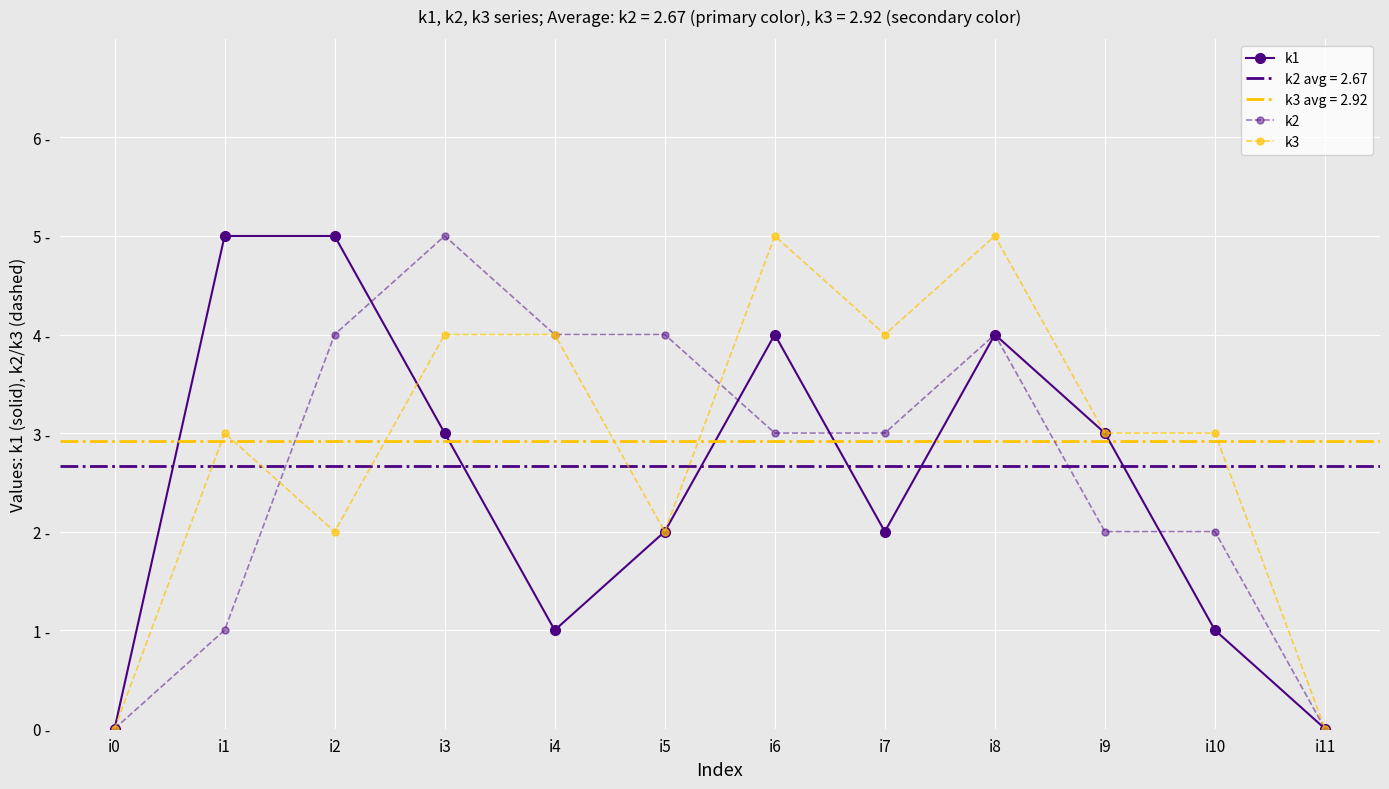

Rank the series by their maximum value, from highest to lowest.

k1, k2, k3